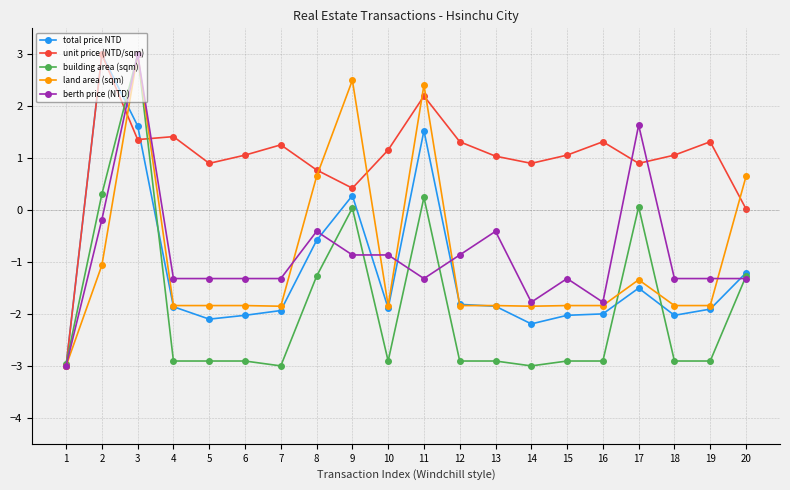

Is it true that building area (sqm) equals -2.9 at 5?

True